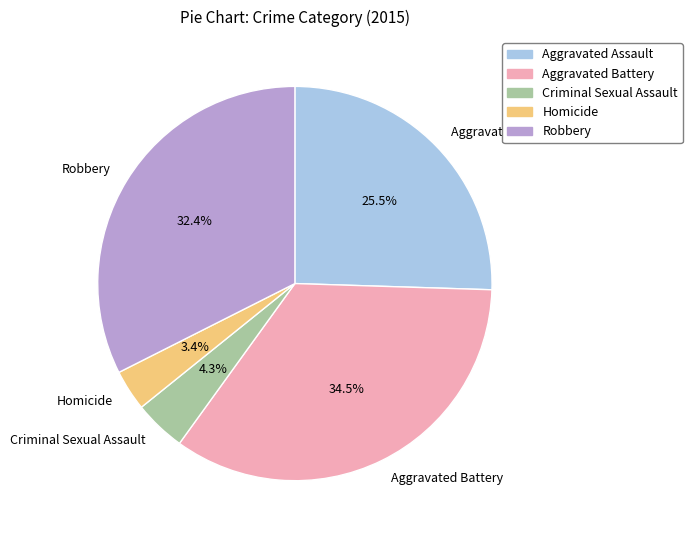

The Aggravated Assault slice represents 11% of the pie. True or false?

False